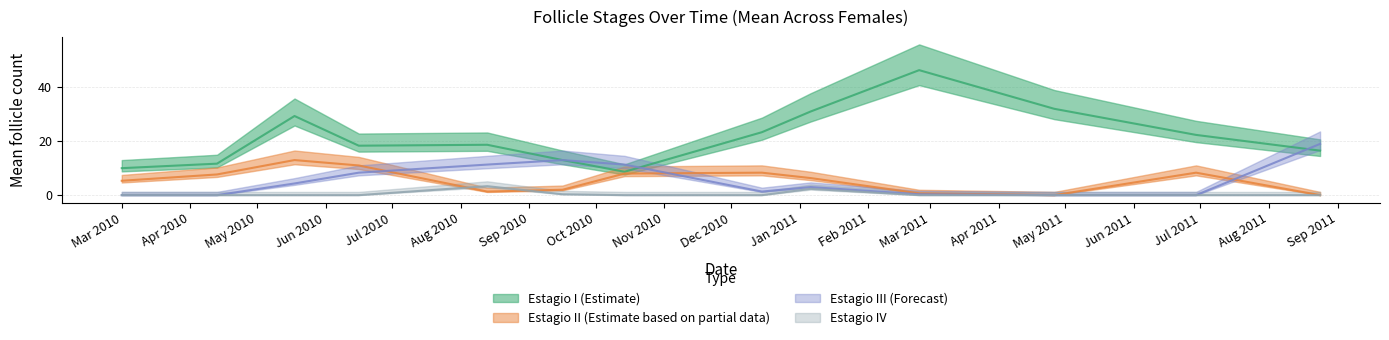

True or false: Estagio.IV and Estagio.I intersect in this chart.

False